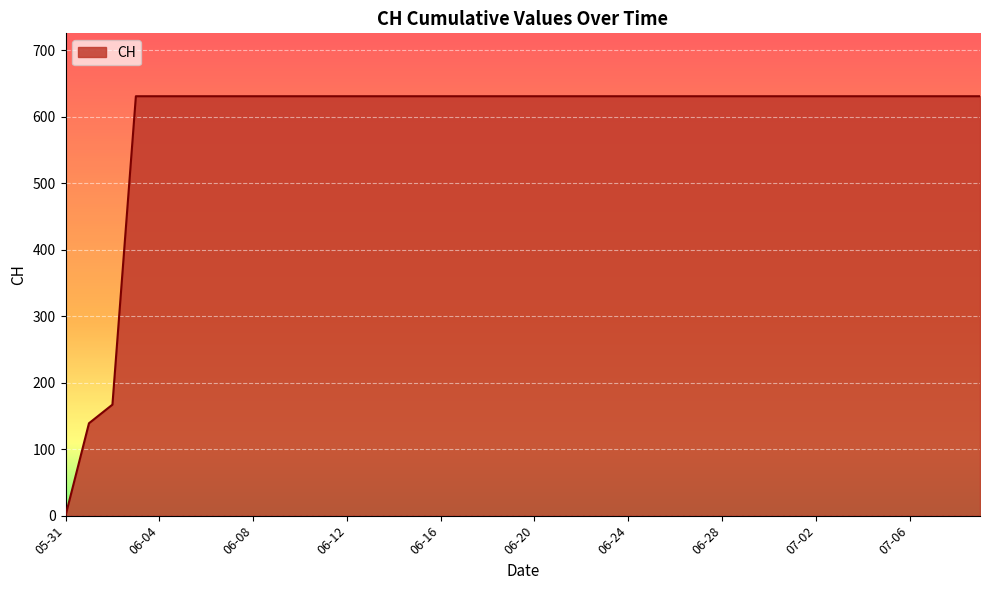

What is the difference between the maximum and minimum values?

631